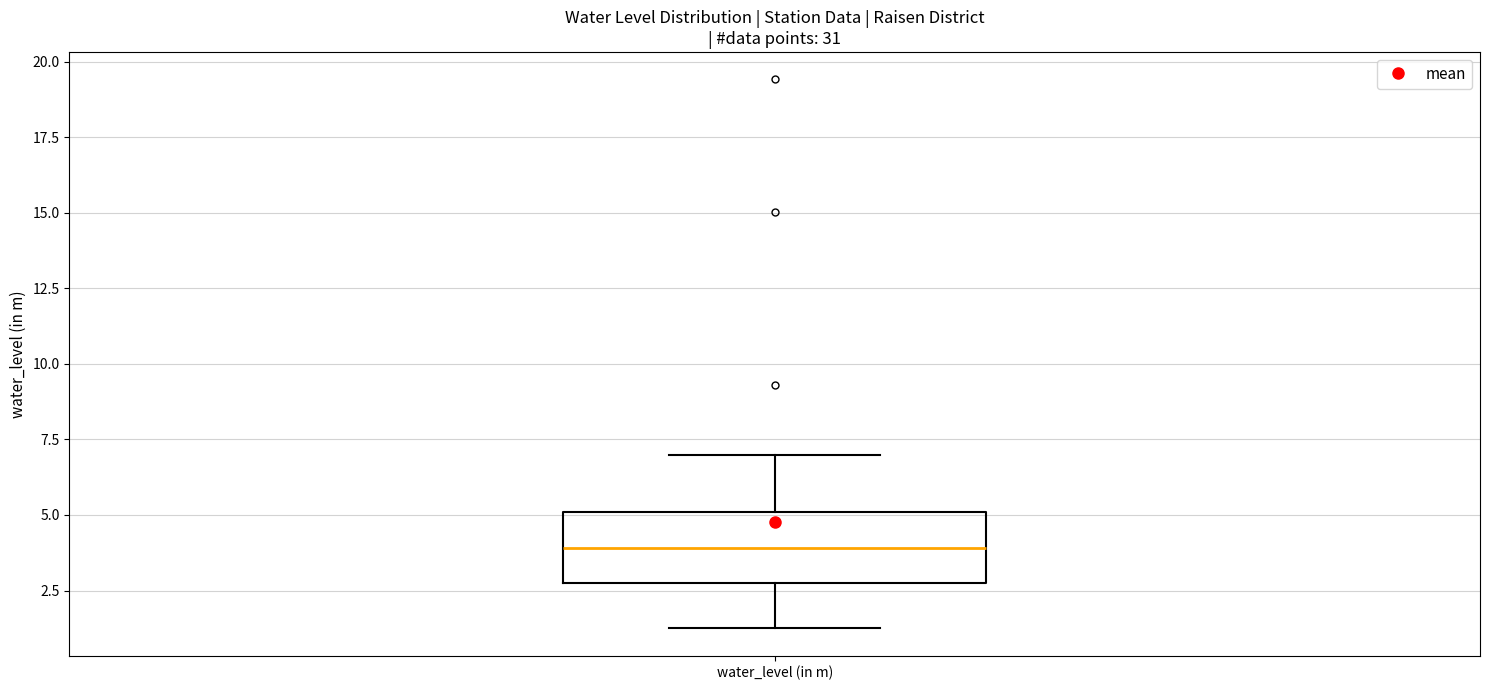

Where is the upper edge of the box for water_level (in m) on the y-axis? The values are not printed on the chart, so give them approximately, as read against the axis.

5.0